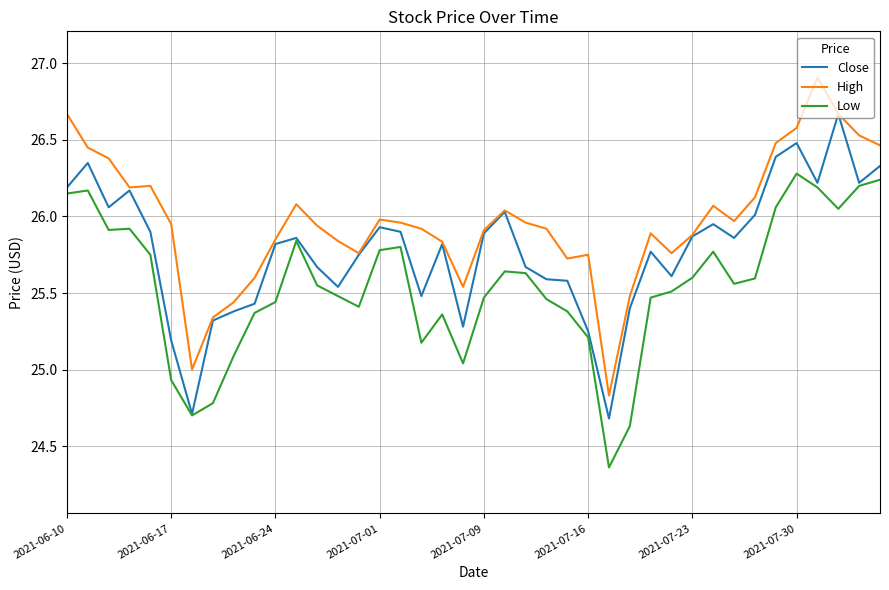

True or false: Close has more than 0 interior local peaks.

True